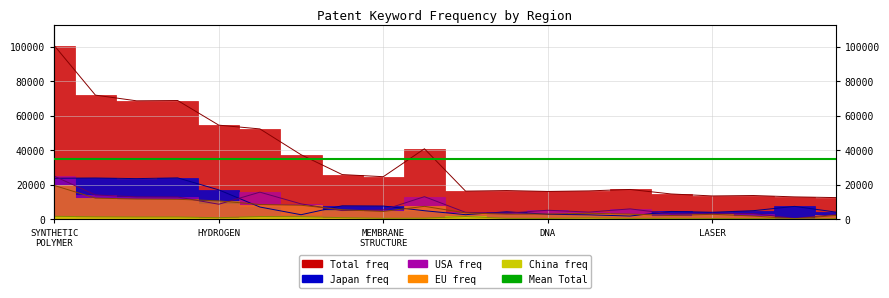

Is the value of USA at DNA greater than the value of Total at MEMBRANE STRUCTURE?

No